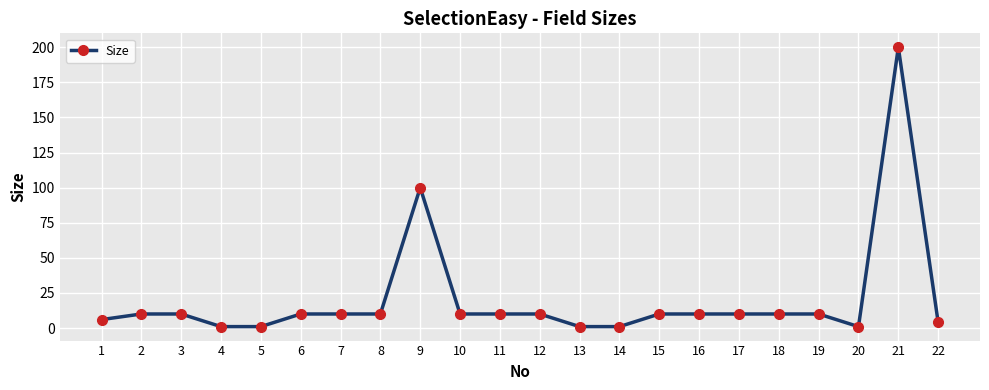

What is the greatest value displayed?

200